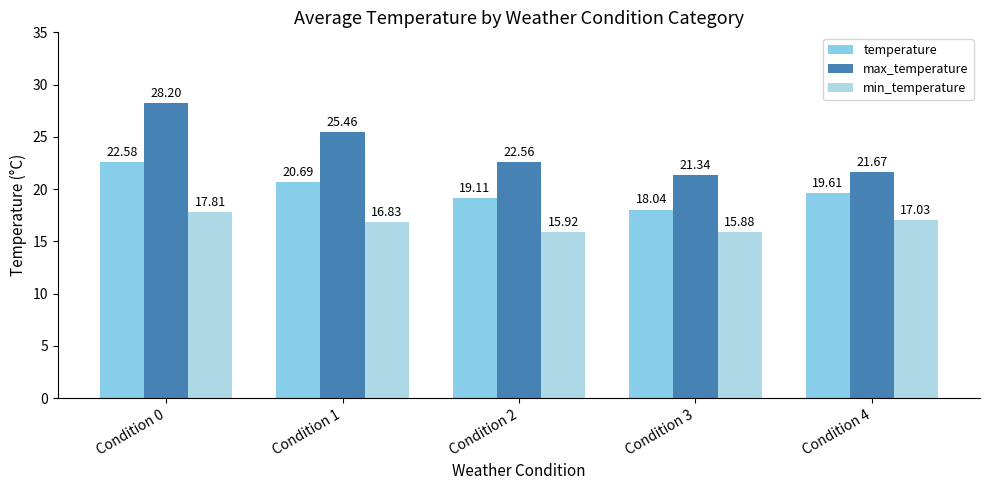

At how many categories does at least one series exceed 22?

3